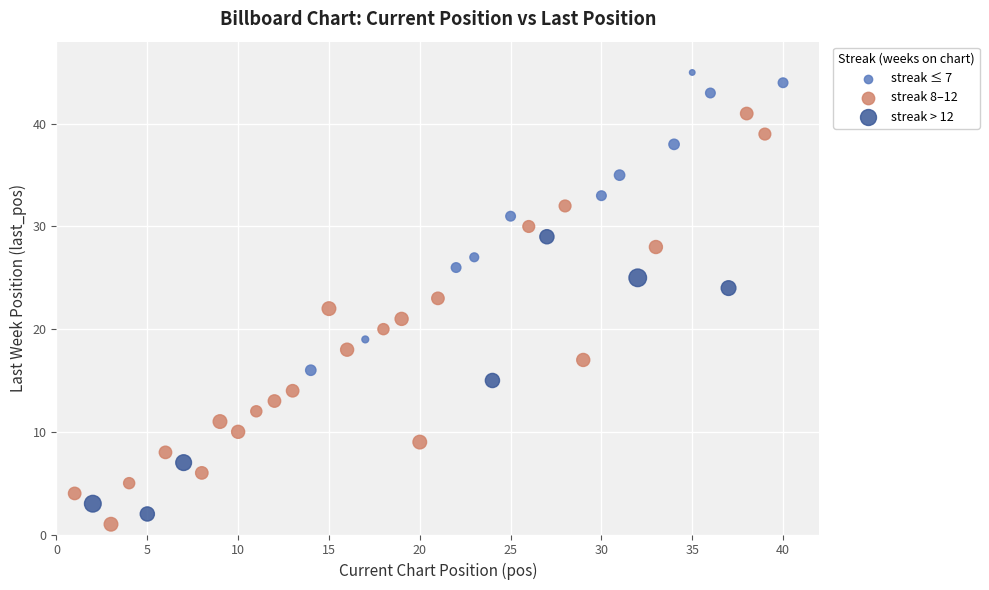

Which series has the largest Y range (max minus min)?

streak 8–12